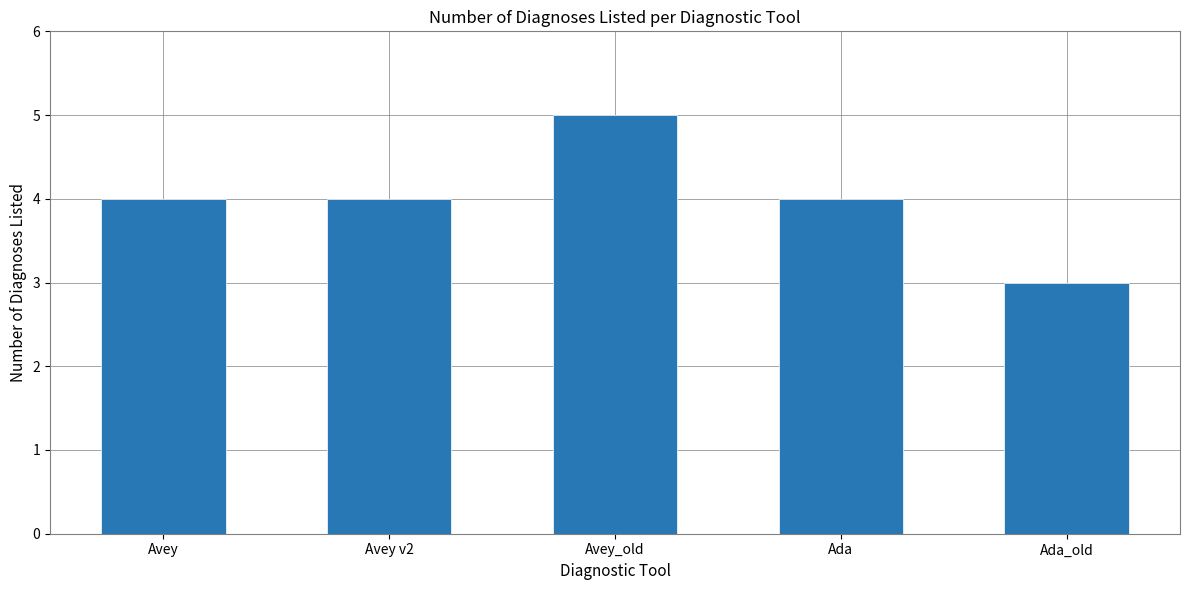

What is the sum of all values?

20